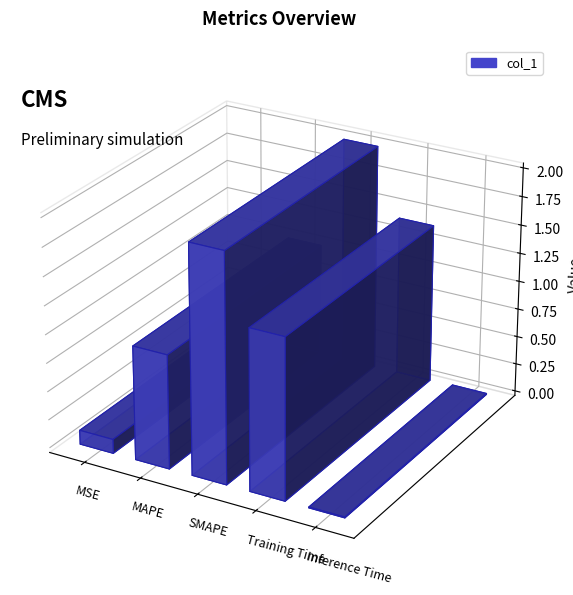

What is the maximum value shown in the chart?

2.0